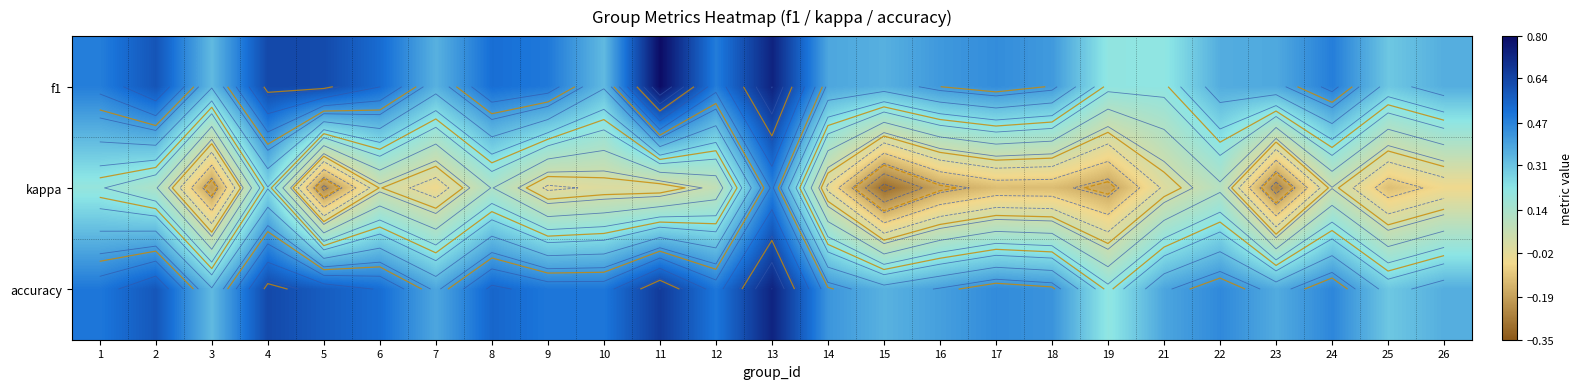

Which category has the highest value across all series?

11